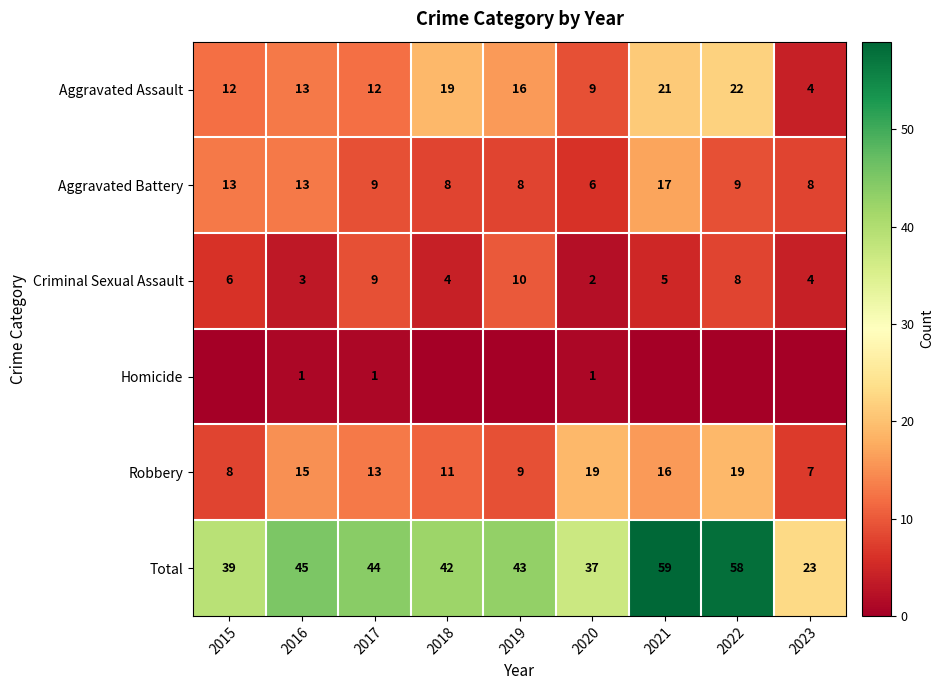

At which category is the sum across all series the highest?

2021